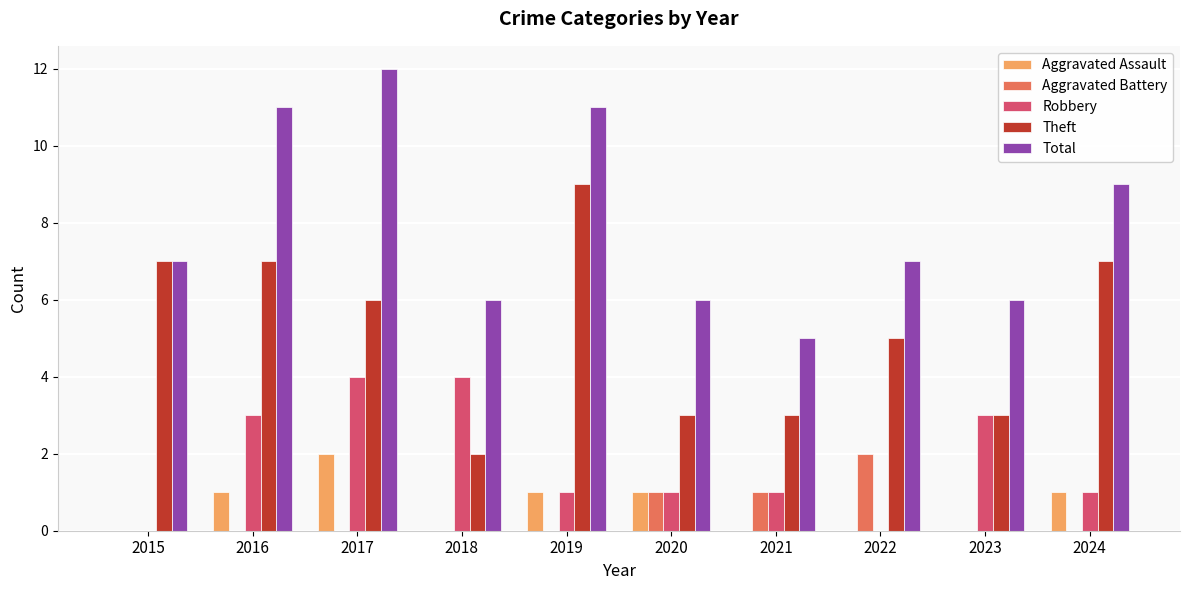

What is the maximum value for Total?

12